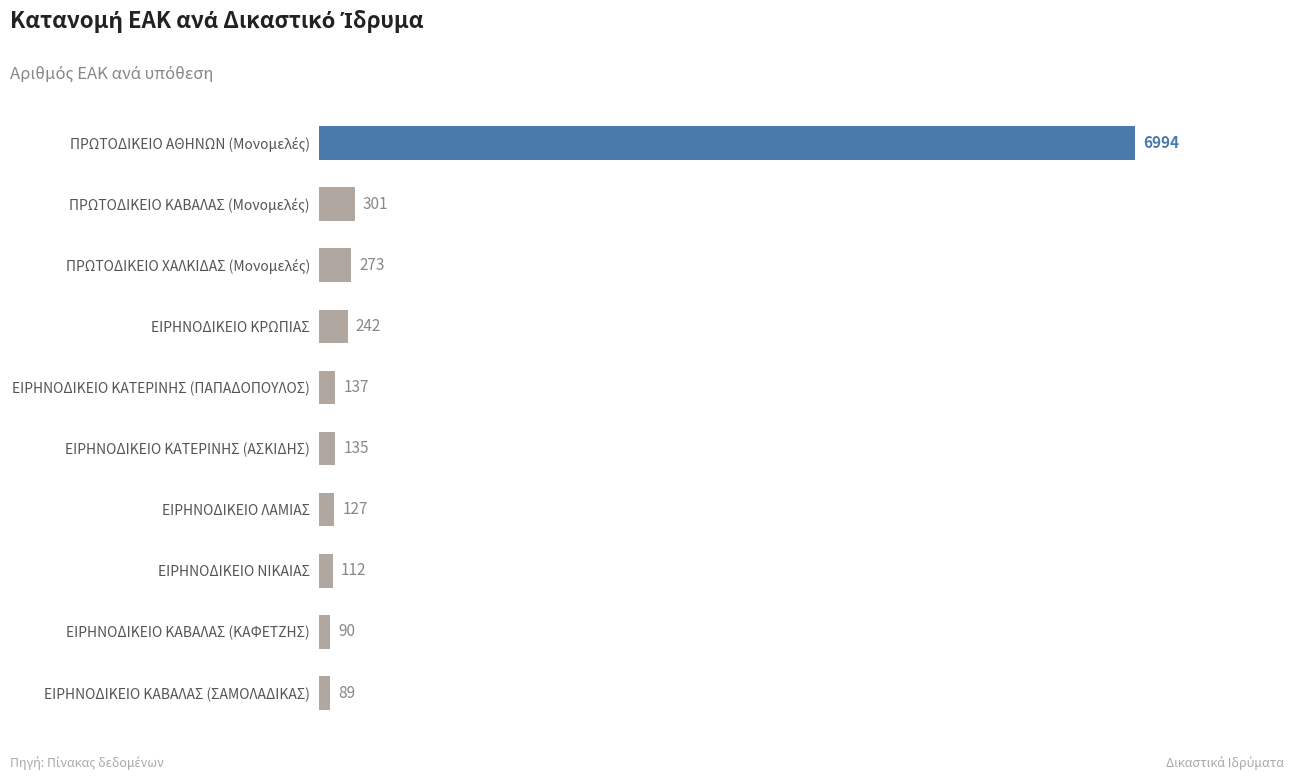

Does the chart contain any negative values?

No